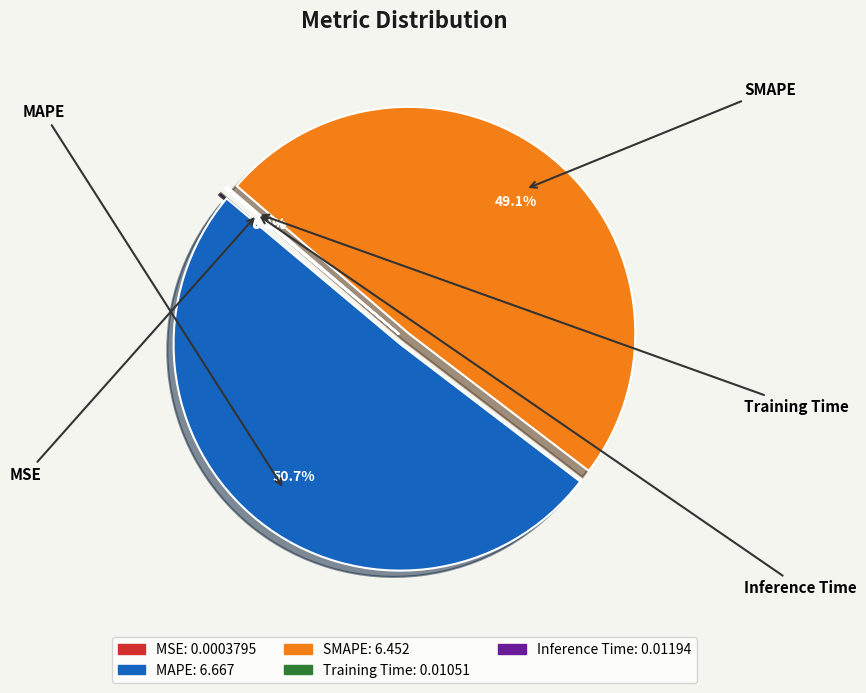

What is the largest slice in the pie chart?

MAPE